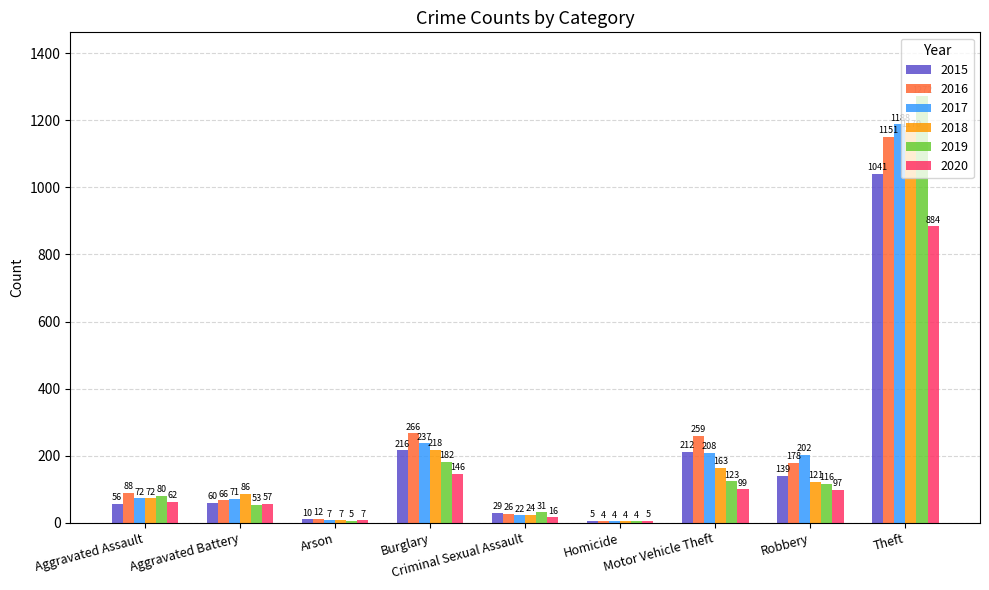

Does the chart contain stacked bars?

No